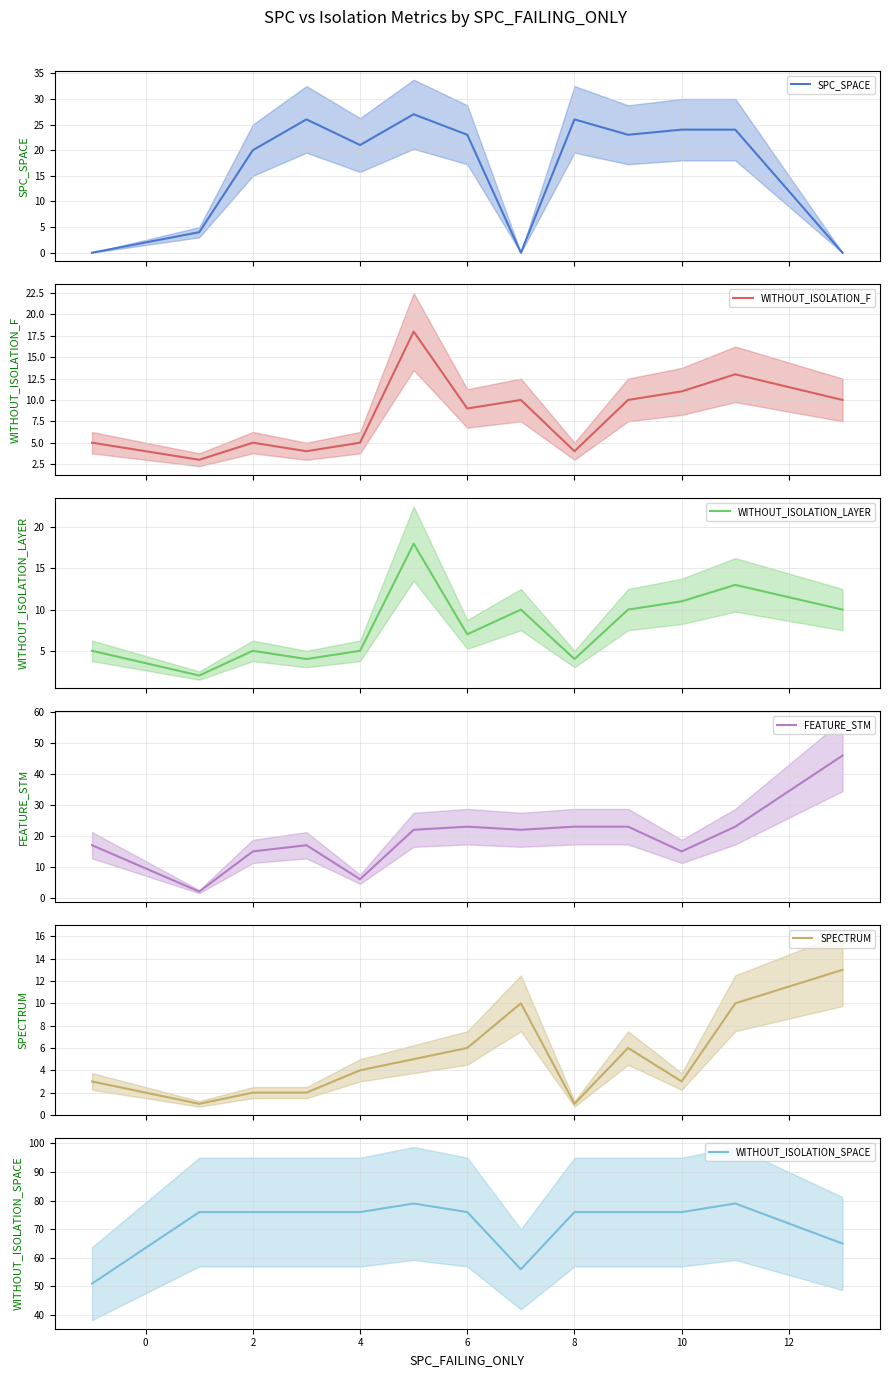

What is the spread (max minus min) of values at 11?

69